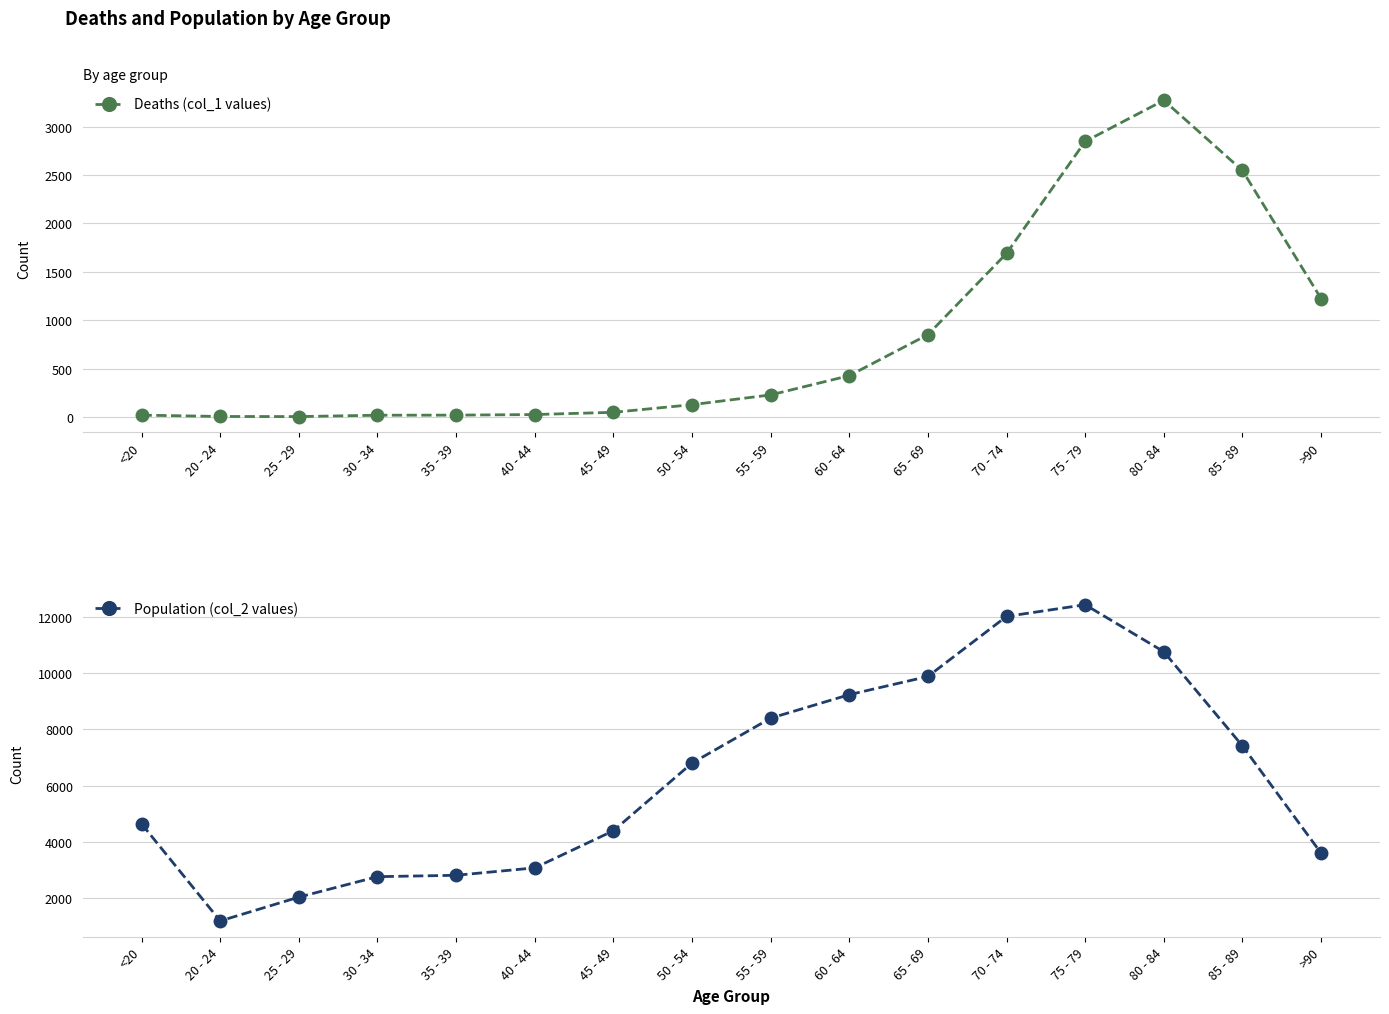

What is the highest value of the Population (col_2 values) series?

12434